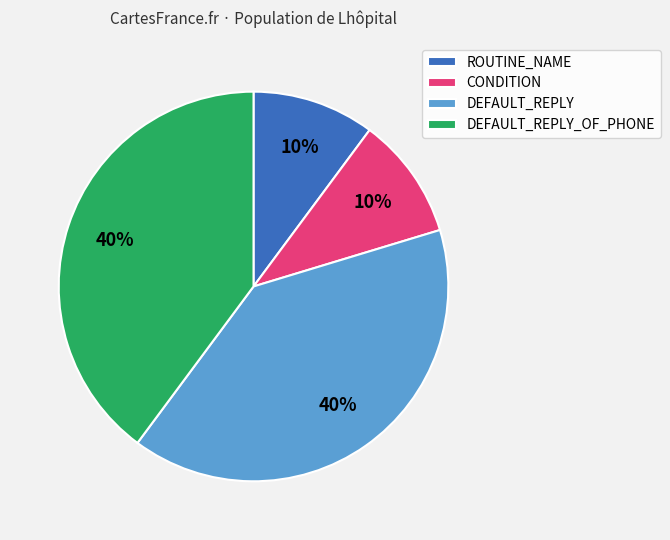

Combined, do DEFAULT_REPLY and DEFAULT_REPLY_OF_PHONE account for over 50%?

Yes